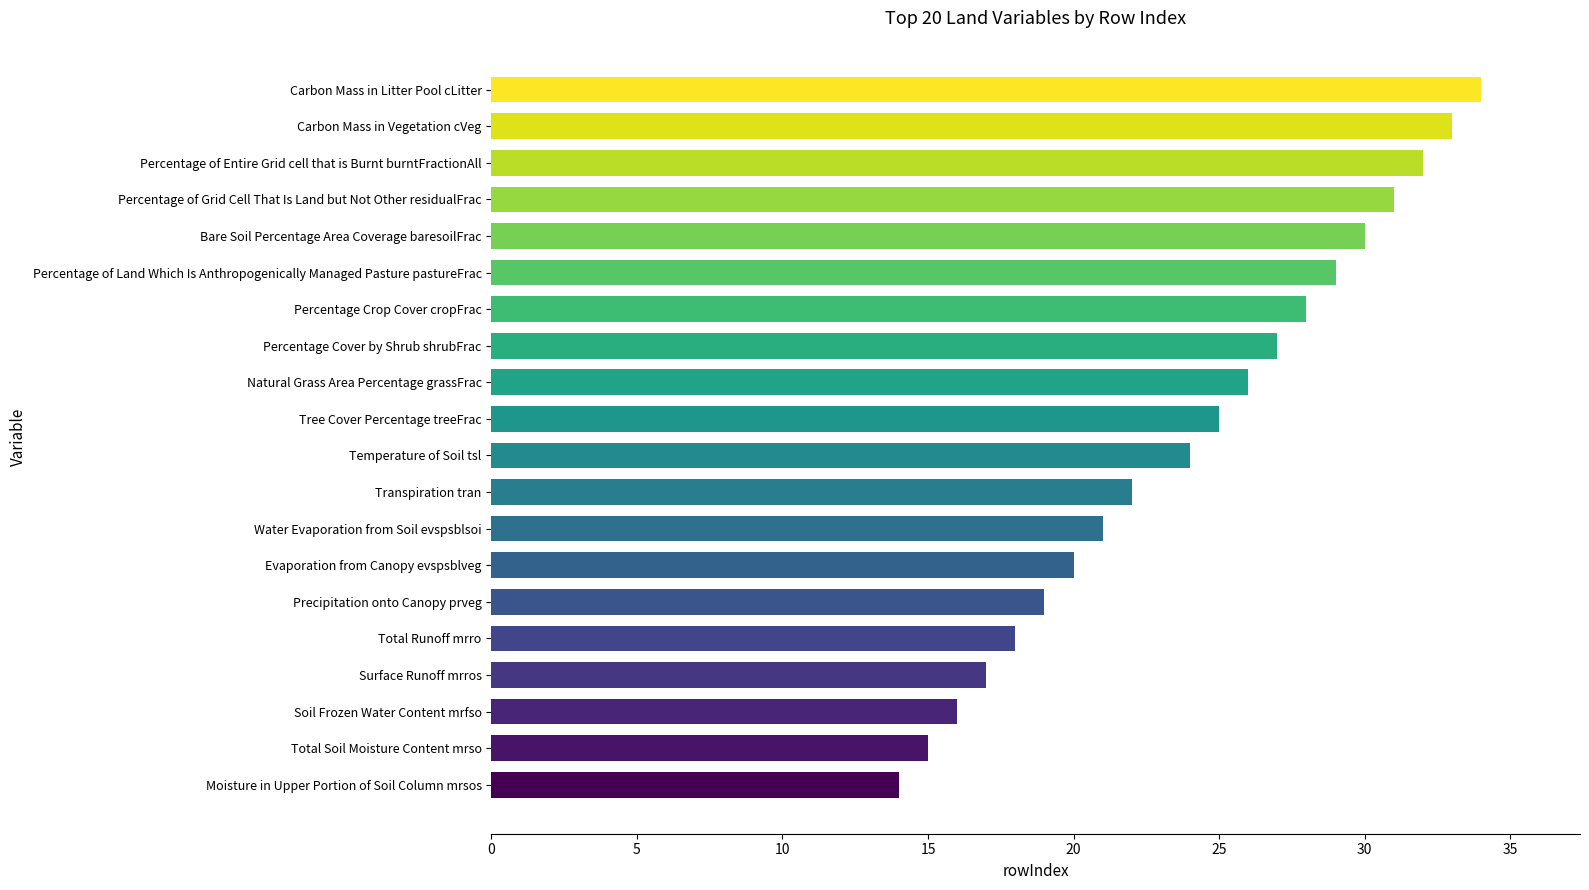

Reading bottom to top, what are all the values shown in this chart?

Moisture in Upper Portion of Soil Column mrsos=14	Total Soil Moisture Content mrso=15	Soil Frozen Water Content mrfso=16	Surface Runoff mrros=17	Total Runoff mrro=18	Precipitation onto Canopy prveg=19	Evaporation from Canopy evspsblveg=20	Water Evaporation from Soil evspsblsoi=21	Transpiration tran=22	Temperature of Soil tsl=24	Tree Cover Percentage treeFrac=25	Natural Grass Area Percentage grassFrac=26	Percentage Cover by Shrub shrubFrac=27	Percentage Crop Cover cropFrac=28	Percentage of Land Which Is Anthropogenically Managed Pasture pastureFrac=29	Bare Soil Percentage Area Coverage baresoilFrac=30	Percentage of Grid Cell That Is Land but Not Other residualFrac=31	Percentage of Entire Grid cell that is Burnt burntFractionAll=32	Carbon Mass in Vegetation cVeg=33	Carbon Mass in Litter Pool cLitter=34